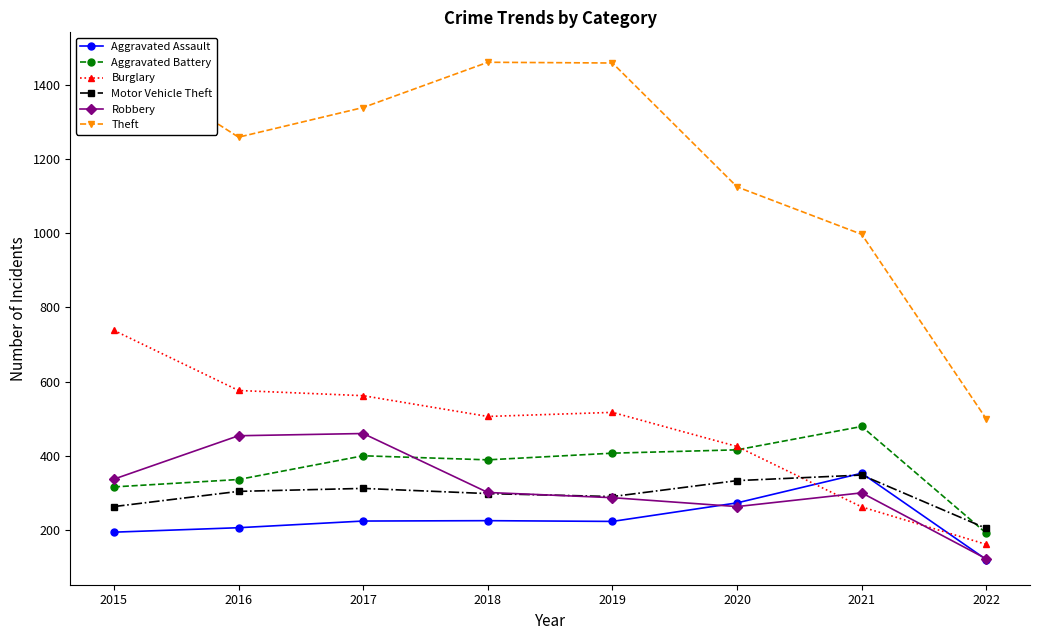

How many data points in Aggravated Battery are above 400?

3